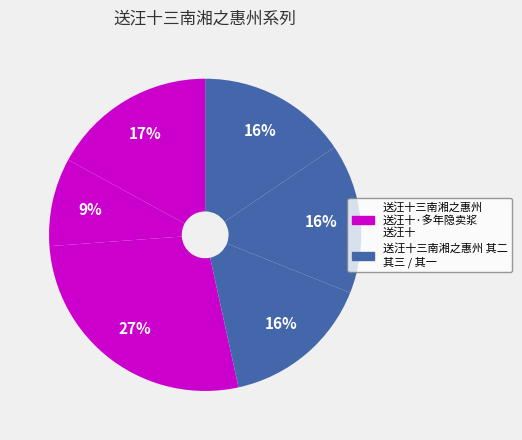

How many slices are in this pie chart?

6